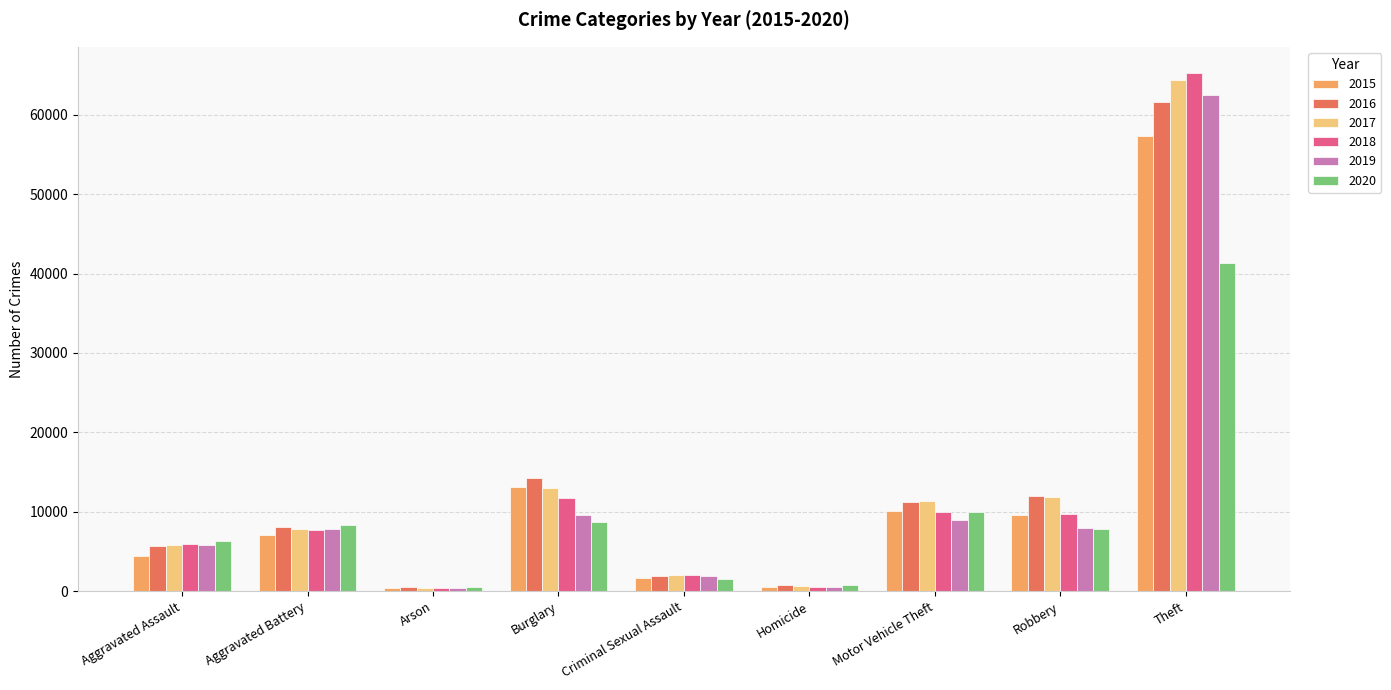

The value of 2015 at Robbery is 5948. True or false?

False